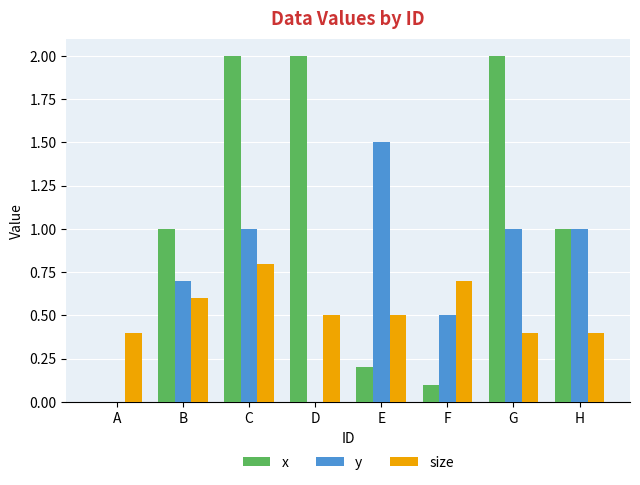

What value does the x series have at E?

0.2